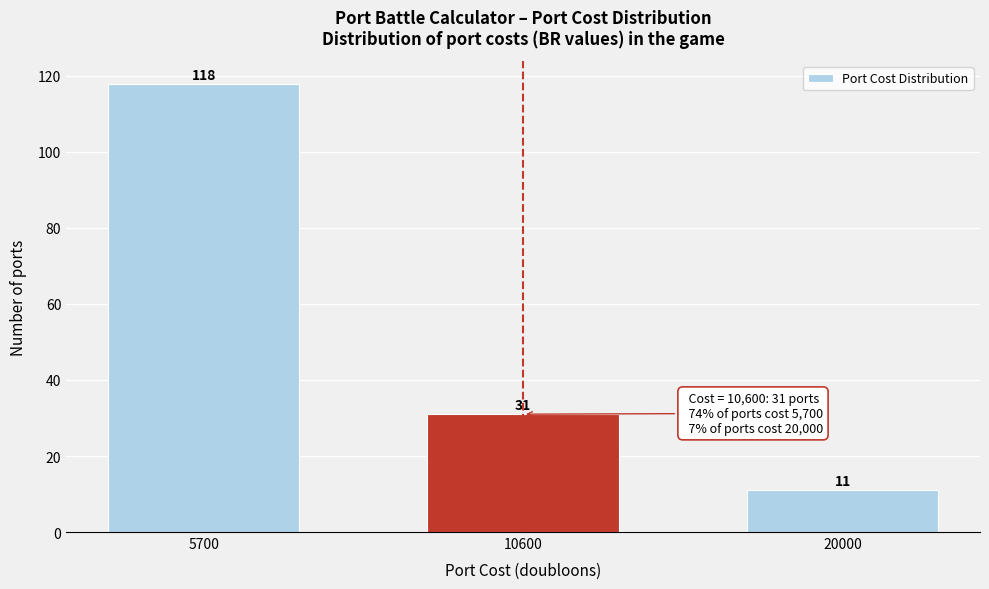

Reading left to right, transcribe all the data shown in this chart.

118	31	11